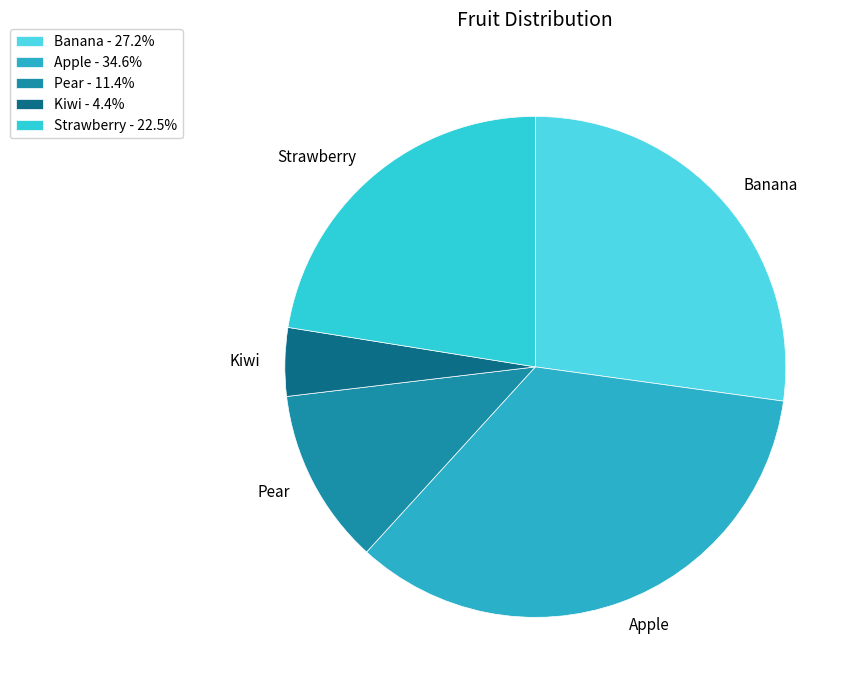

Which has a higher value, Banana or Pear?

Banana